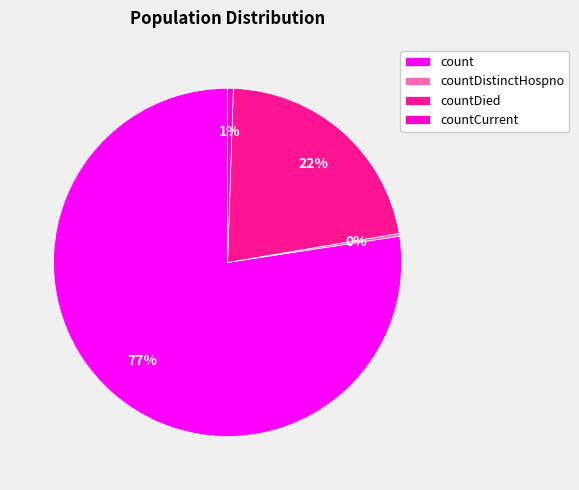

What is the largest slice in the pie chart?

count